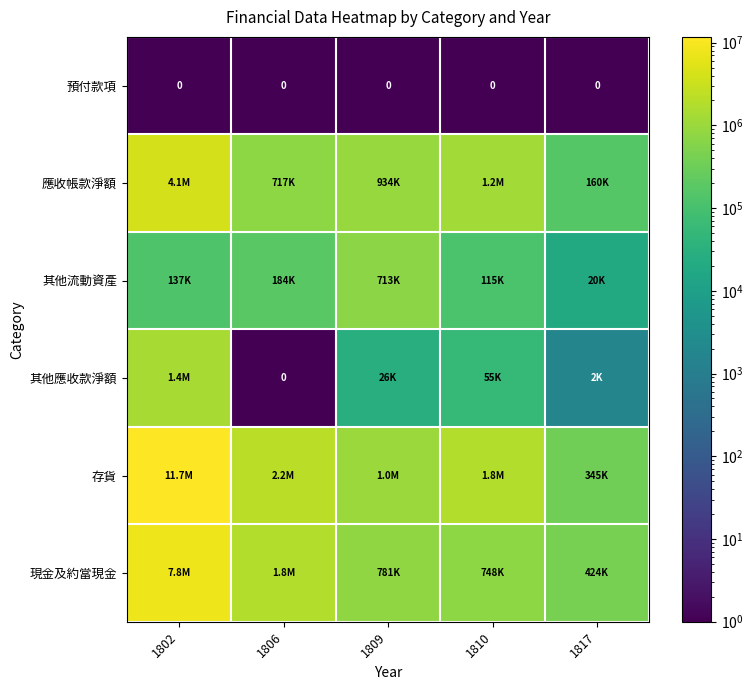

The 預付款項 series shows 0 at 1817. True or false?

True